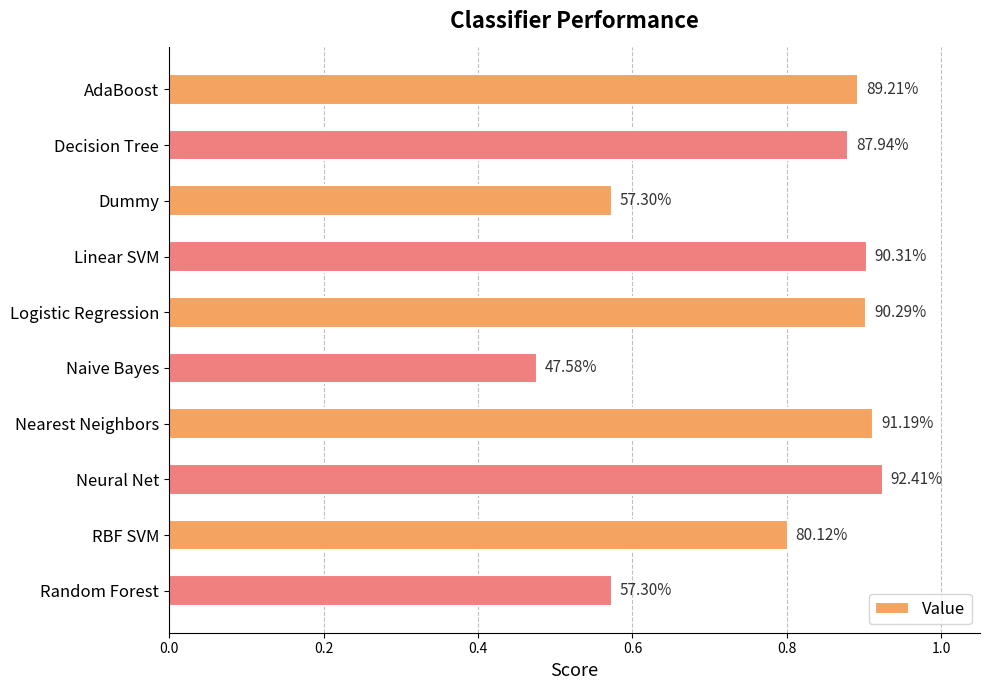

How many values are between 0 and 1?

10